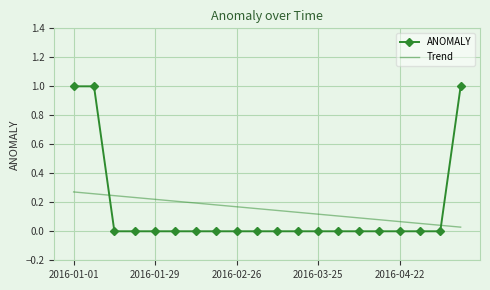

What is the greatest value displayed?

1.0